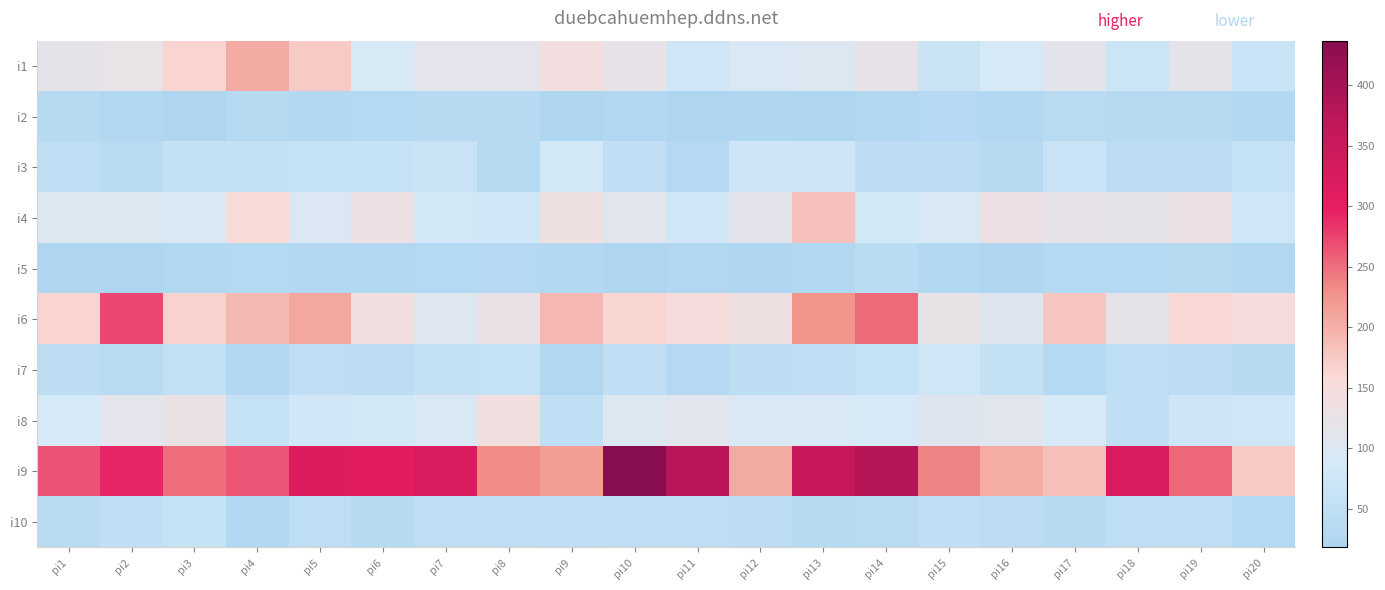

Which series has the largest total across all categories?

i9